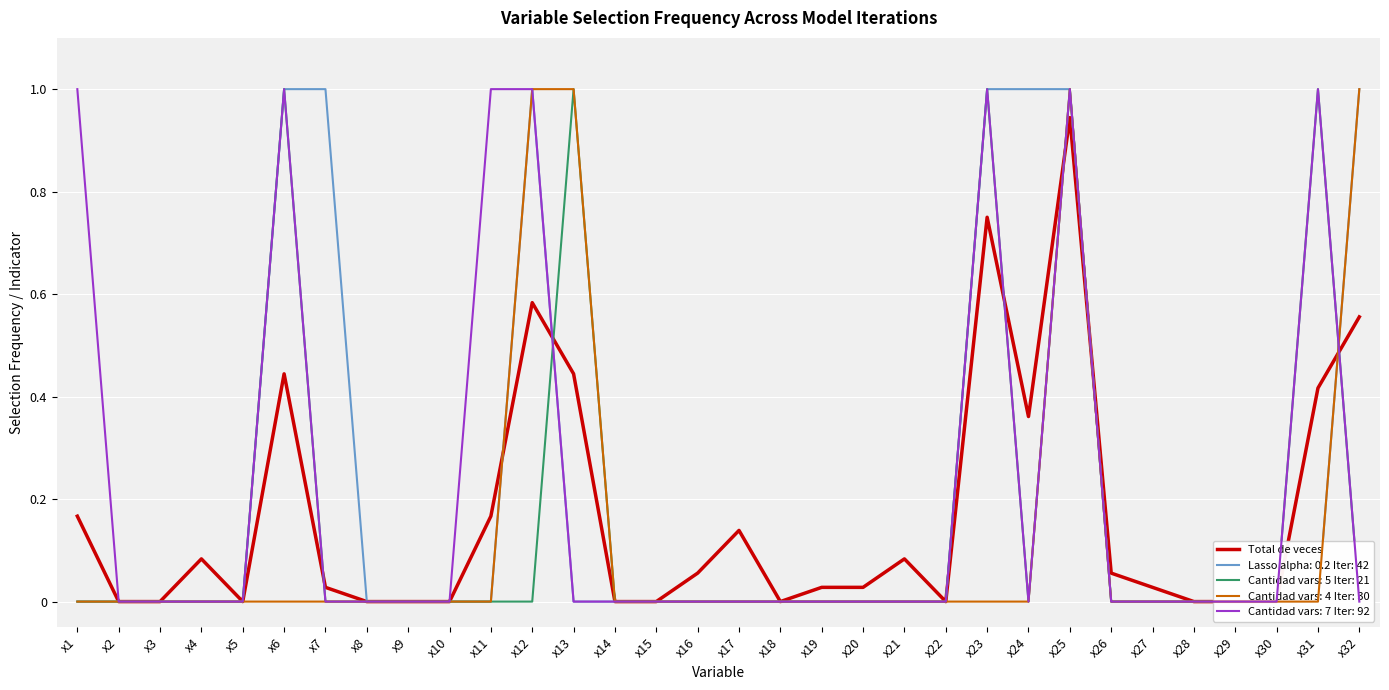

Reading left to right, list all the values displayed in this chart.

x1=0.2	x2=0.0	x3=0.0	x4=0.1	x5=0.0	x6=0.4	x7=0.0	x8=0.0	x9=0.0	x10=0.0	x11=0.2	x12=0.6	x13=0.4	x14=0.0	x15=0.0	x16=0.1	x17=0.1	x18=0.0	x19=0.0	x20=0.0	x21=0.1	x22=0.0	x23=0.8	x24=0.4	x25=0.9	x26=0.1	x27=0.0	x28=0.0	x29=0.0	x30=0.0	x31=0.4	x32=0.6